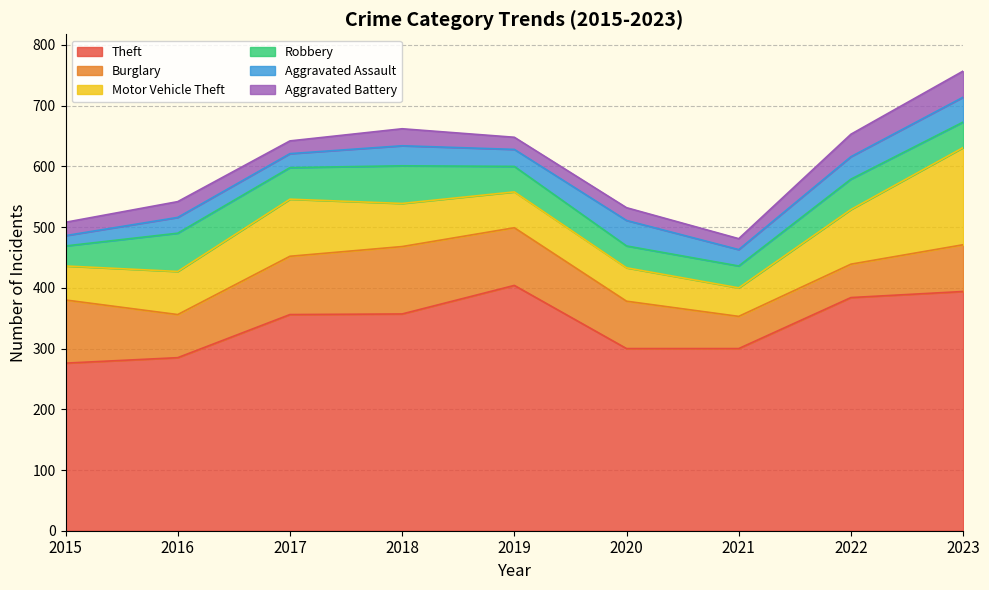

Which has a higher value, 2021 or 2022?

2022